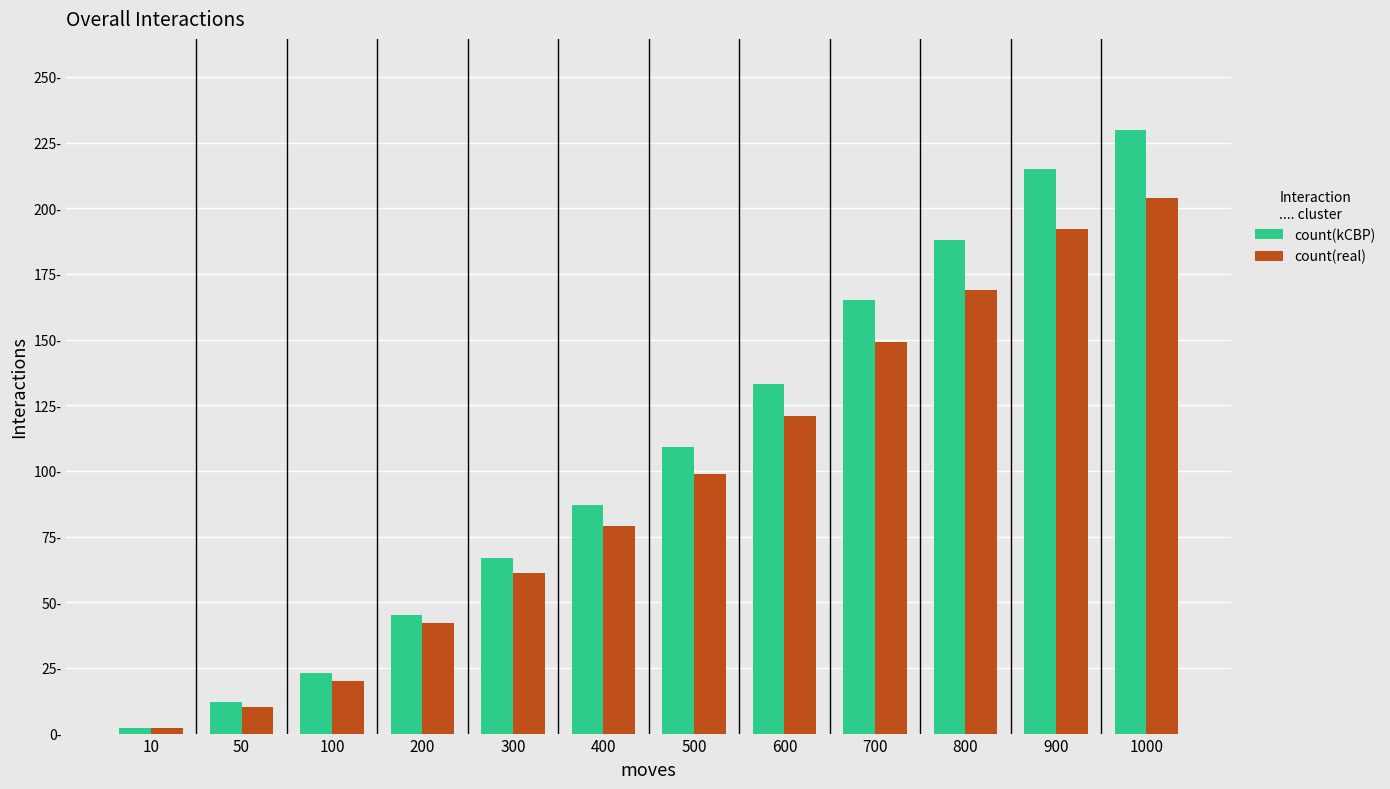

What is the difference between the maximum and minimum values in the count(kCBP) series?

228